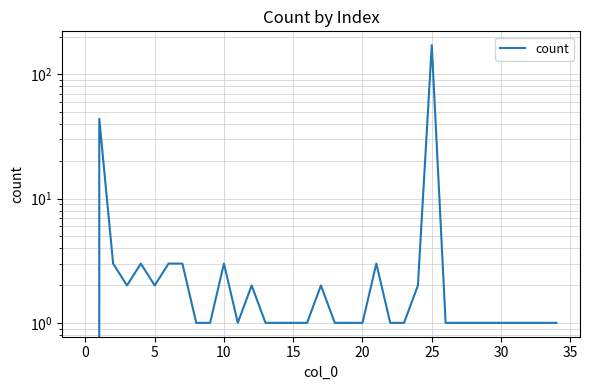

What is the maximum value shown in the chart?

172